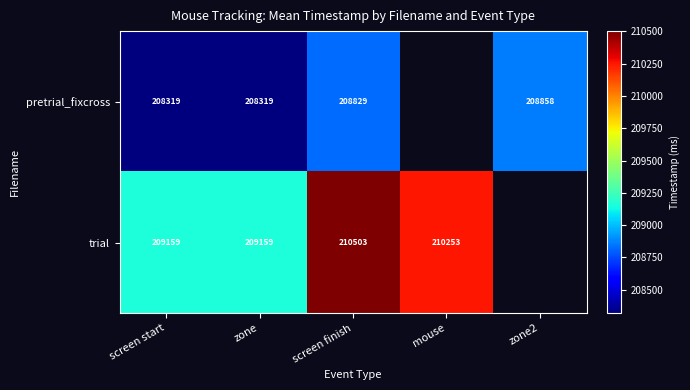

At how many categories does at least one series exceed 209323?

2